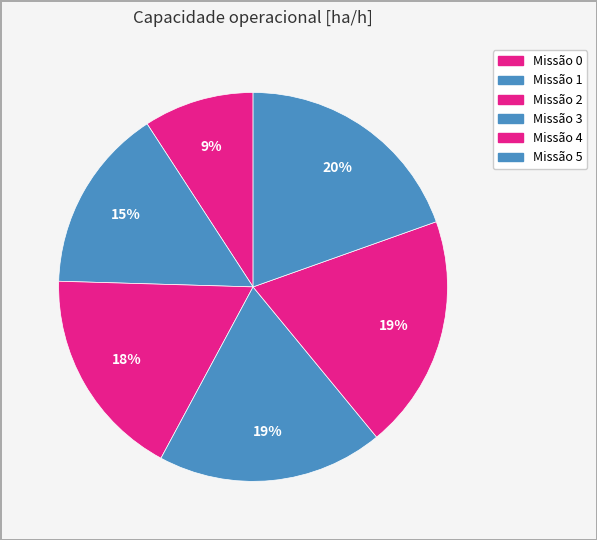

Count the number of slices in the pie.

6